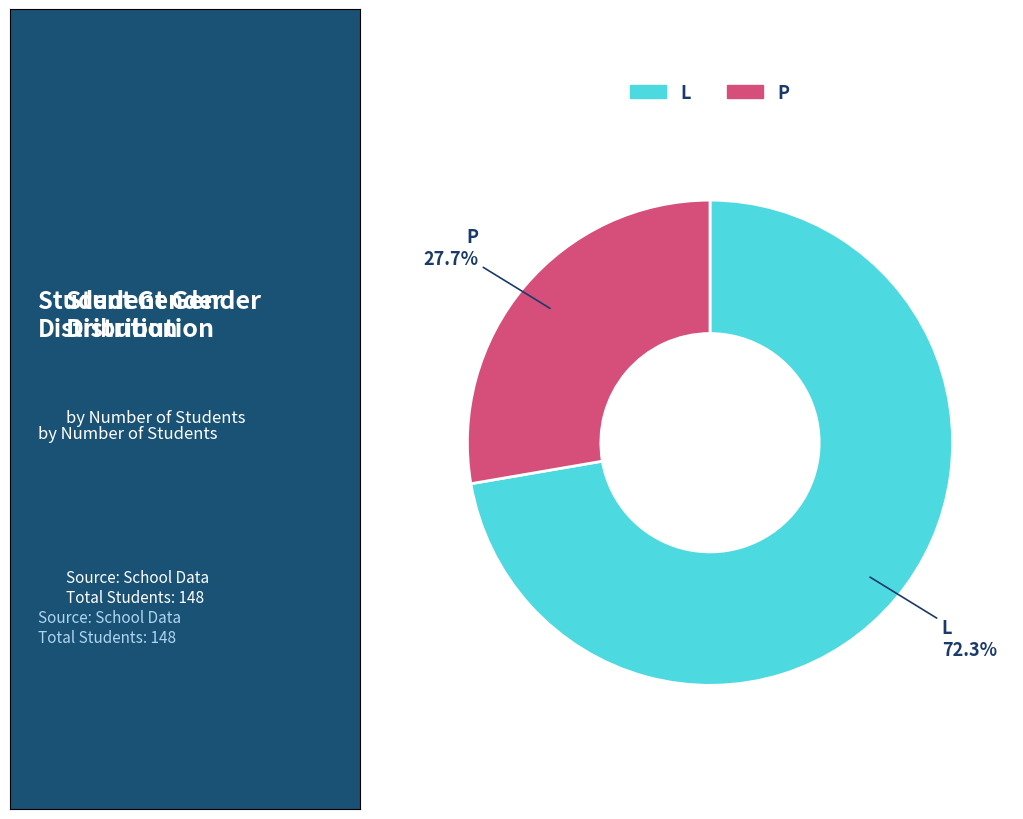

Does any single category account for the majority?

Yes